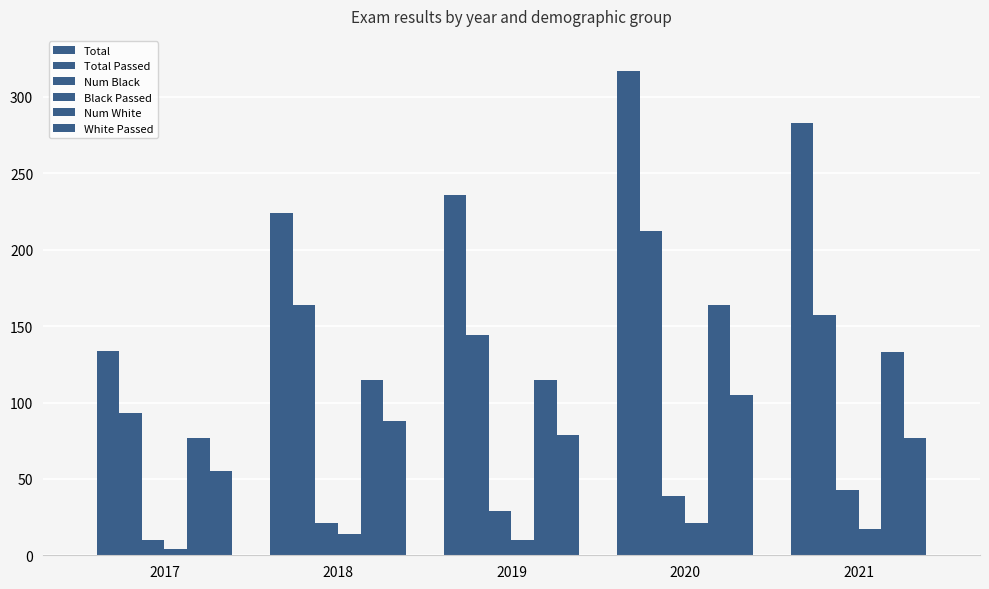

True or false: Black Passed has a value of 23 at 2018.

False